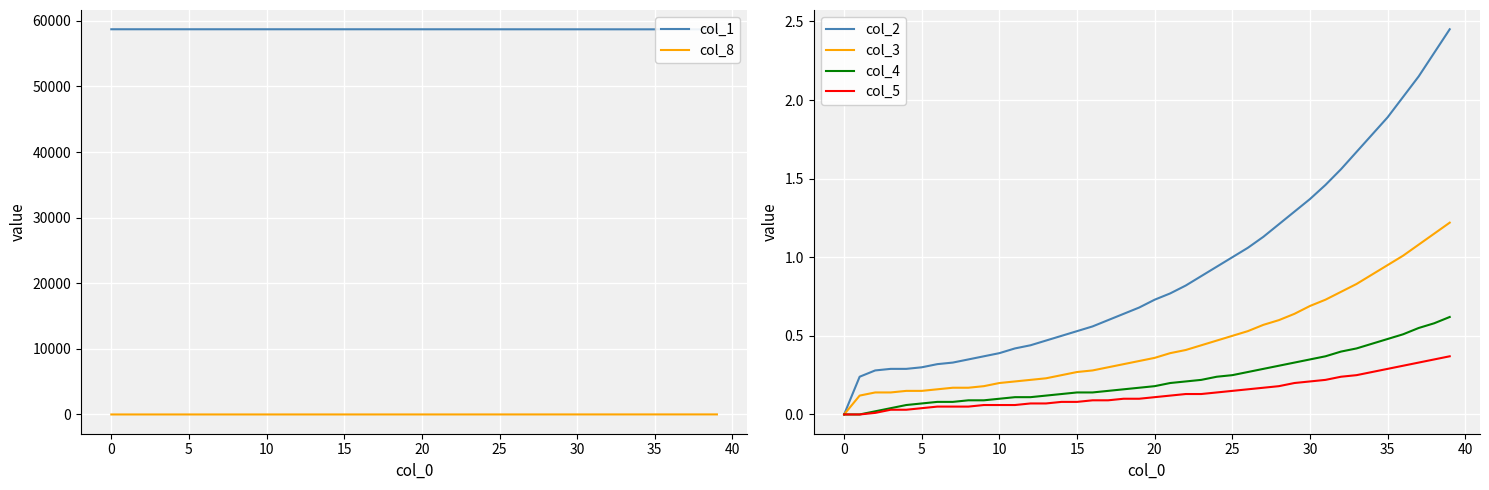

What is the approximate value of col_1 at 11?

58724.5